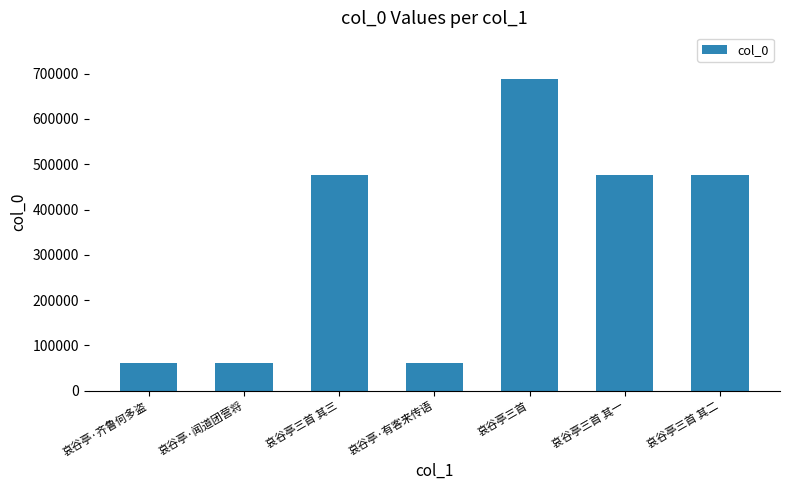

Does the chart contain any negative values?

No